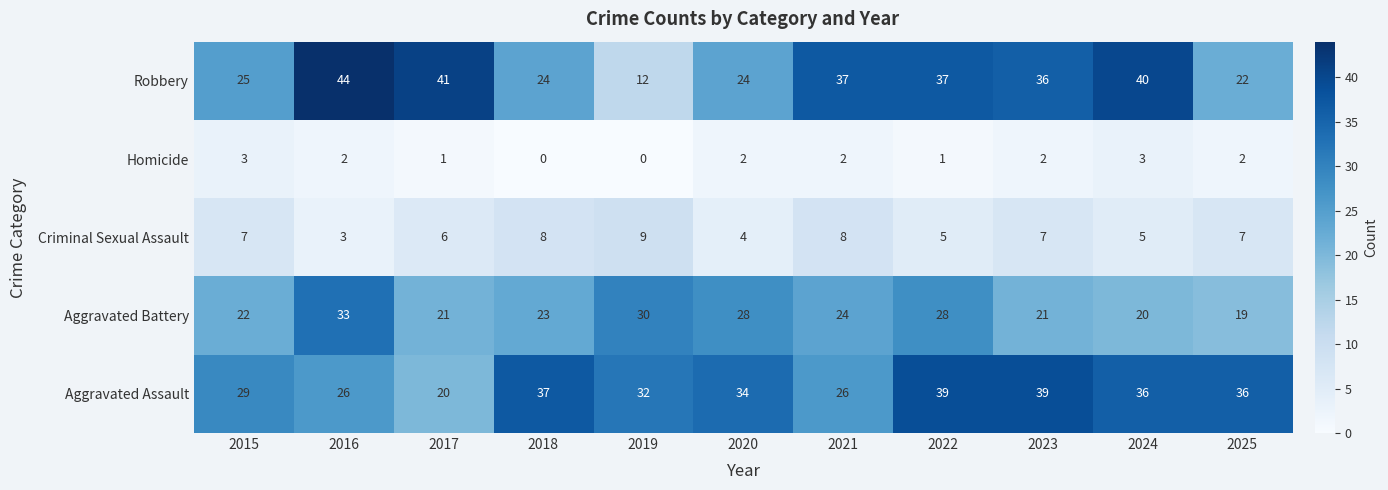

What is the sum of the Aggravated Assault values at 2017 and 2018?

57